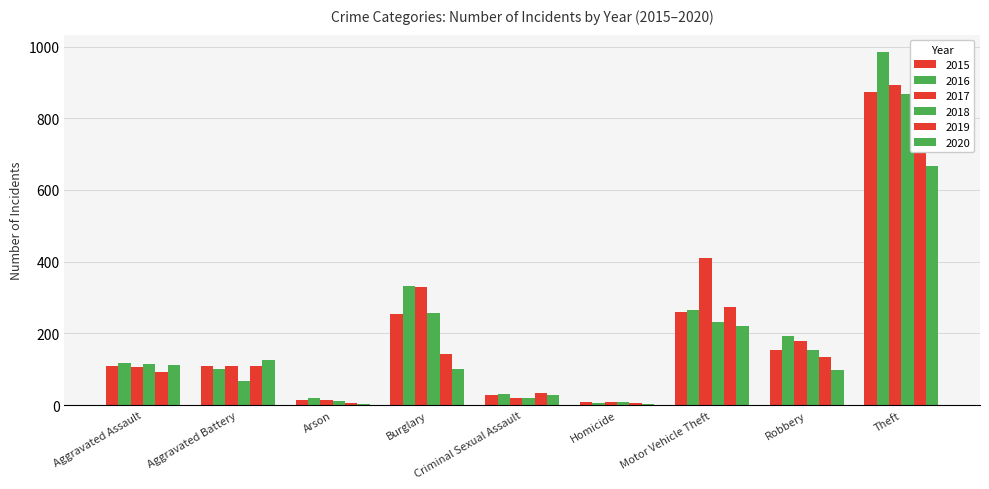

Which label corresponds to the smallest value in the chart?

Homicide